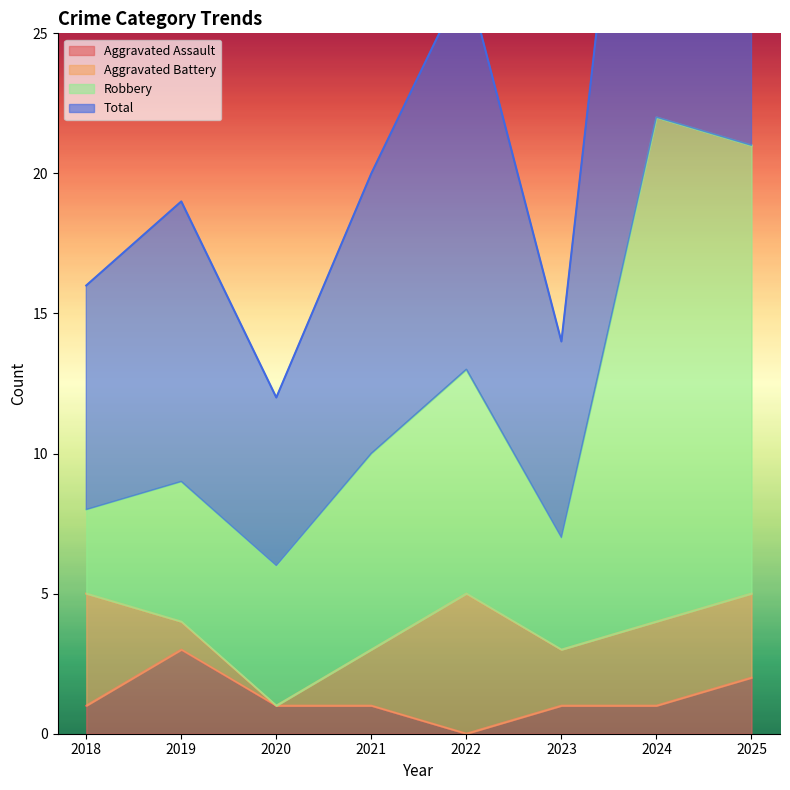

What is the spread (max minus min) of values at 2019?

16